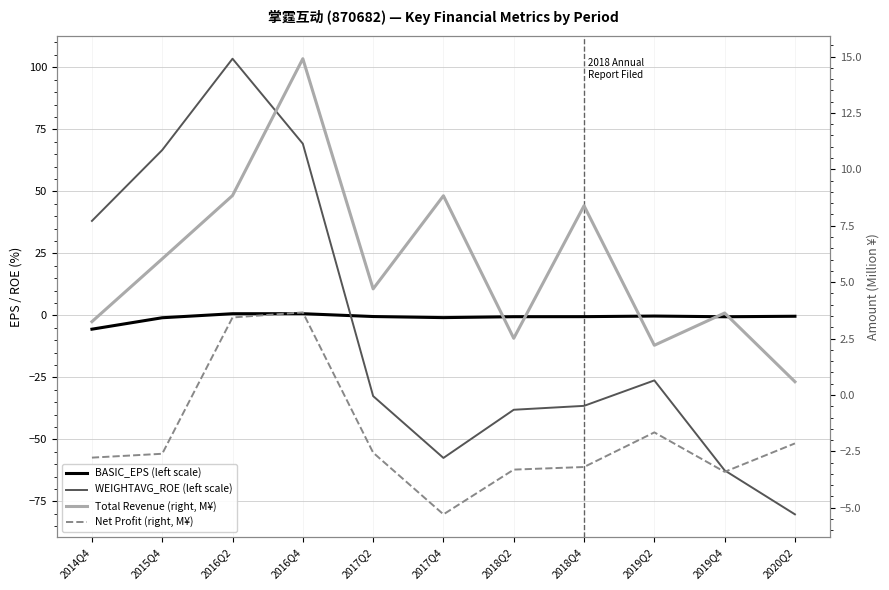

What is the value of the WEIGHTAVG_ROE (left scale) point at the 9th from the left?

-26.2